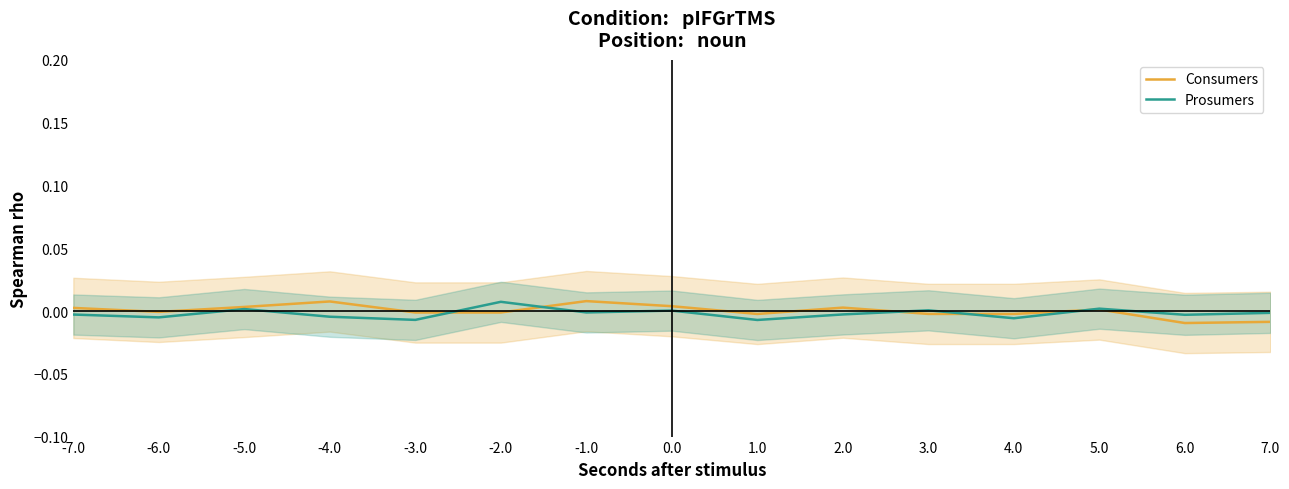

At which label does Consumers first exceed 0?

-7.0